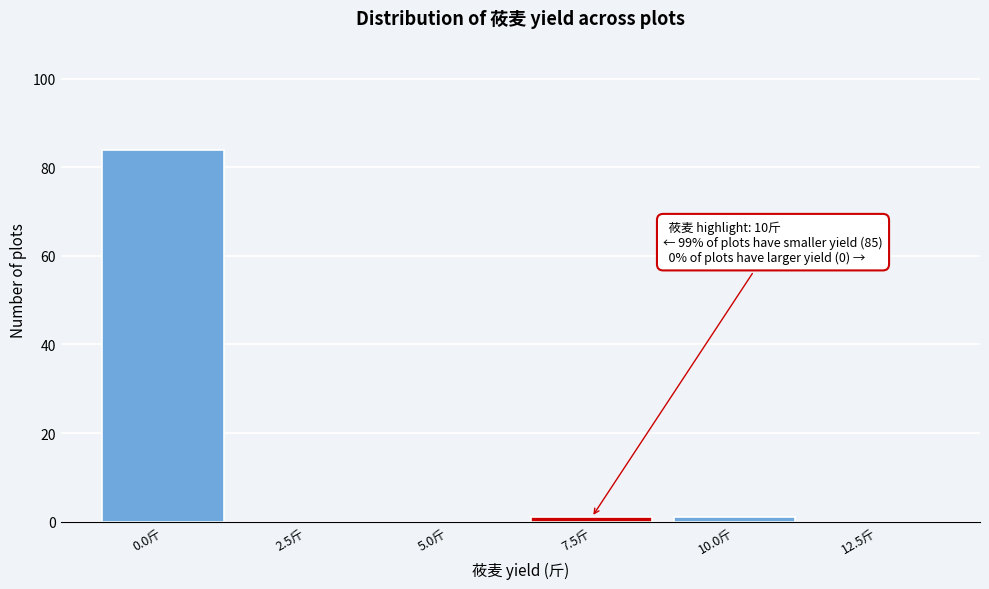

Reading right to left, what are all the values shown in this chart?

12.5斤=0	10.0斤=1	7.5斤=1	5.0斤=0	2.5斤=0	0.0斤=84